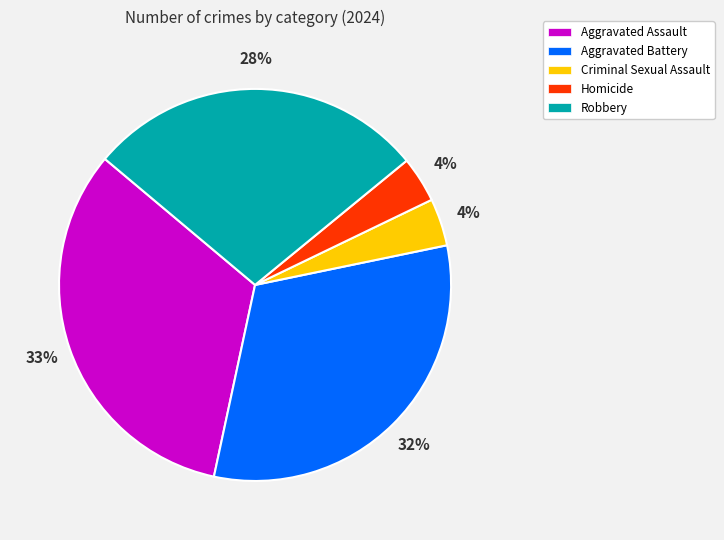

Which category has the biggest portion of the pie?

Aggravated Assault